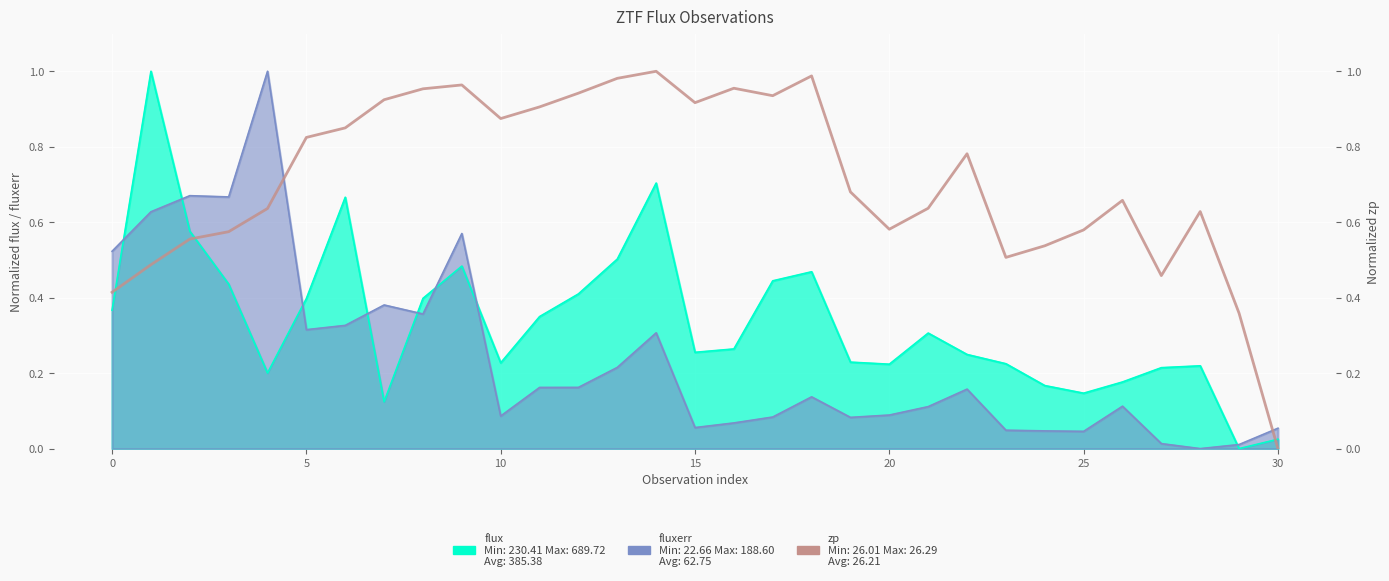

What is the sum of all values?

22.1